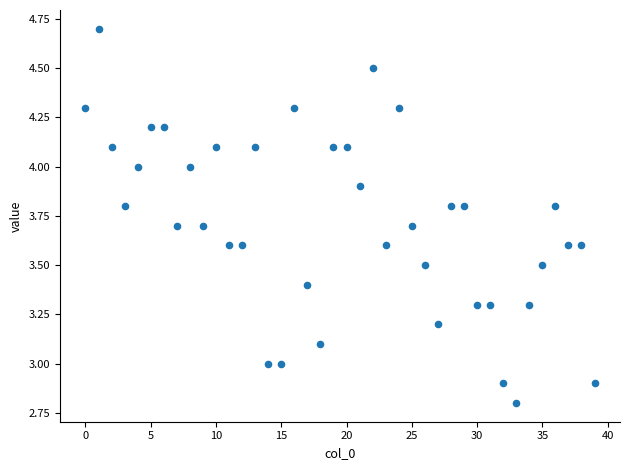

What is the range of Y values (max minus min)?

1.9